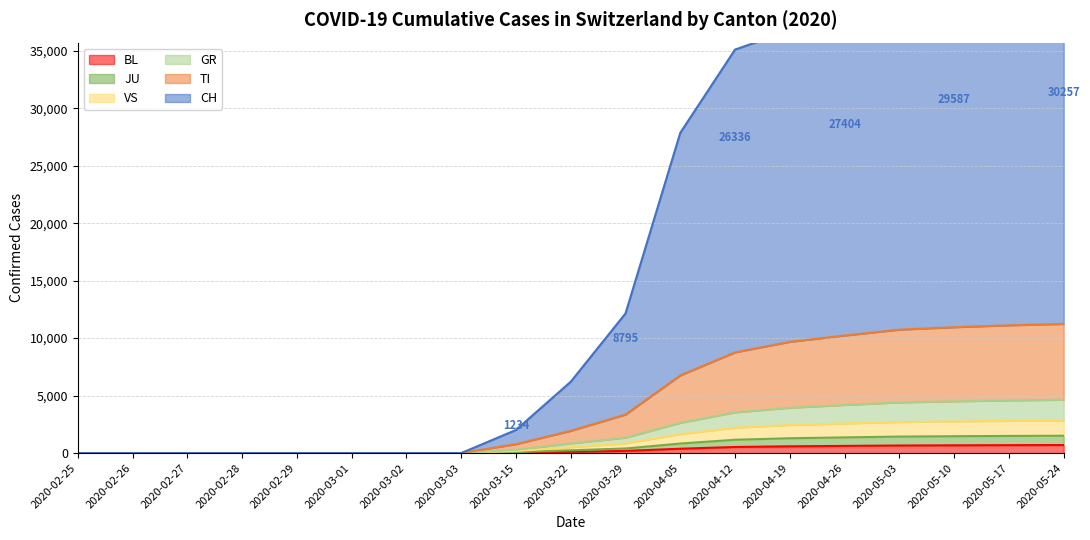

At which category is the sum across all series the highest?

2020-05-24